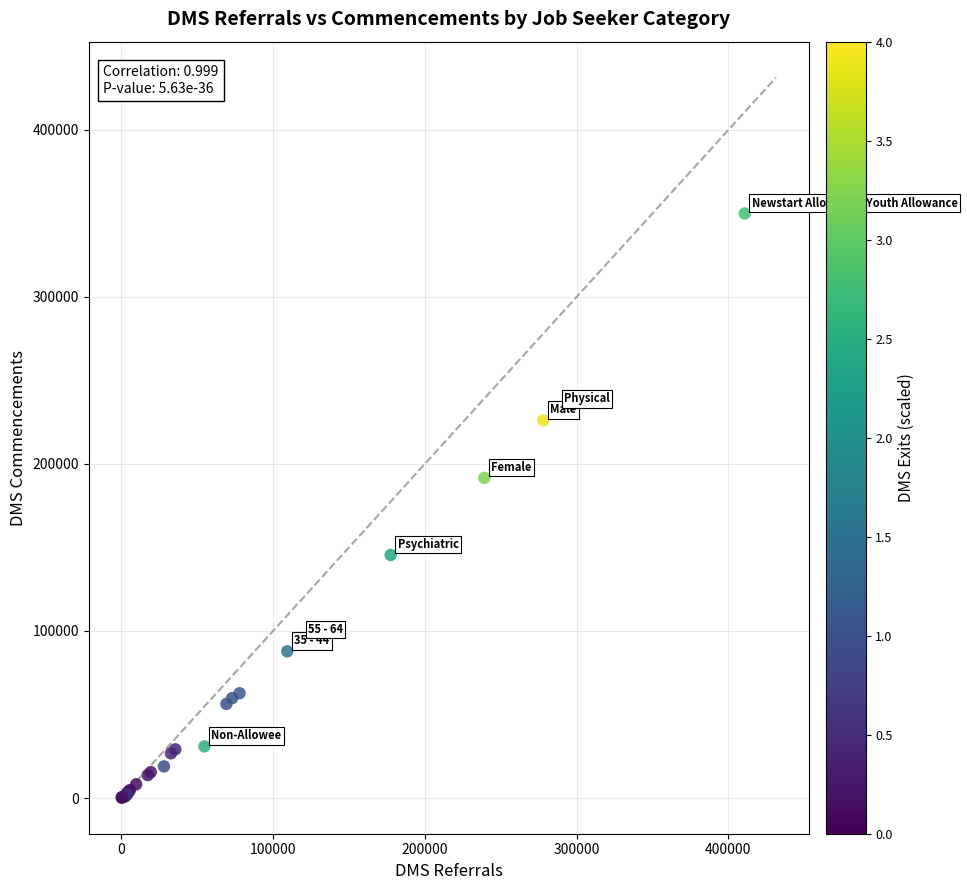

What Y value in the scatter plot is closest to 175094?

191693